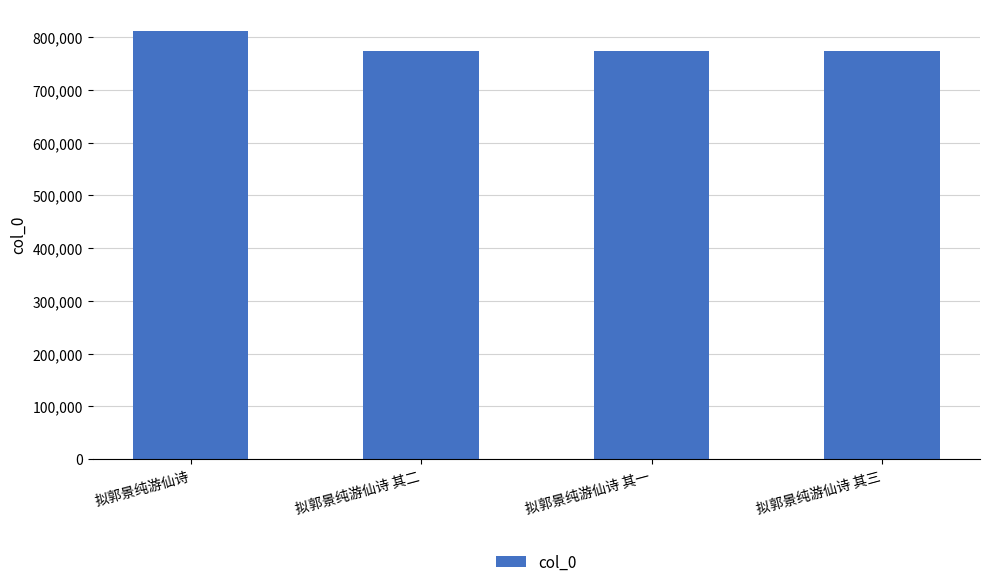

What position from the left is 拟郭景纯游仙诗 其二?

2